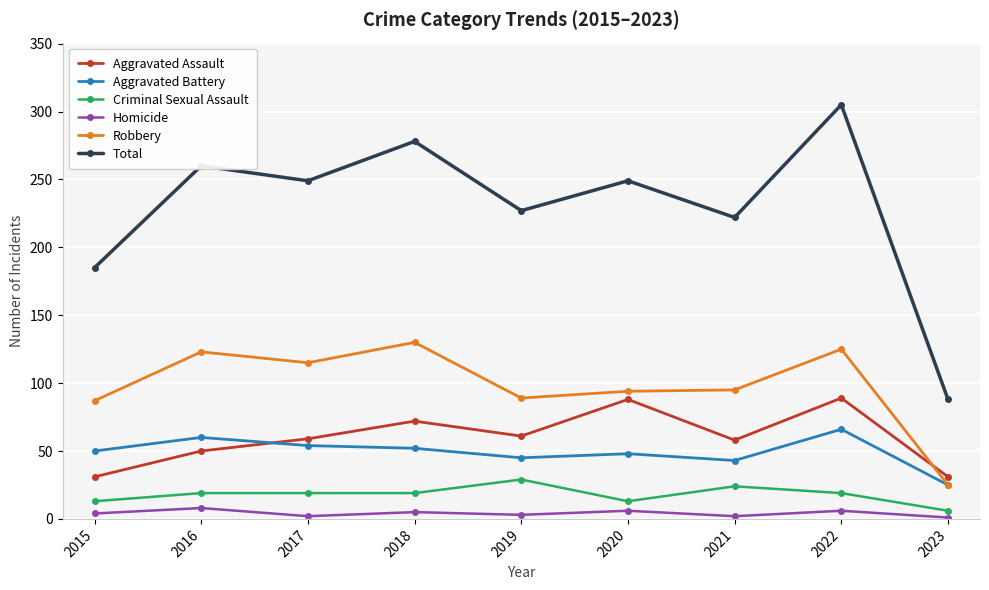

How many interior local peaks does the Aggravated Assault series have?

3